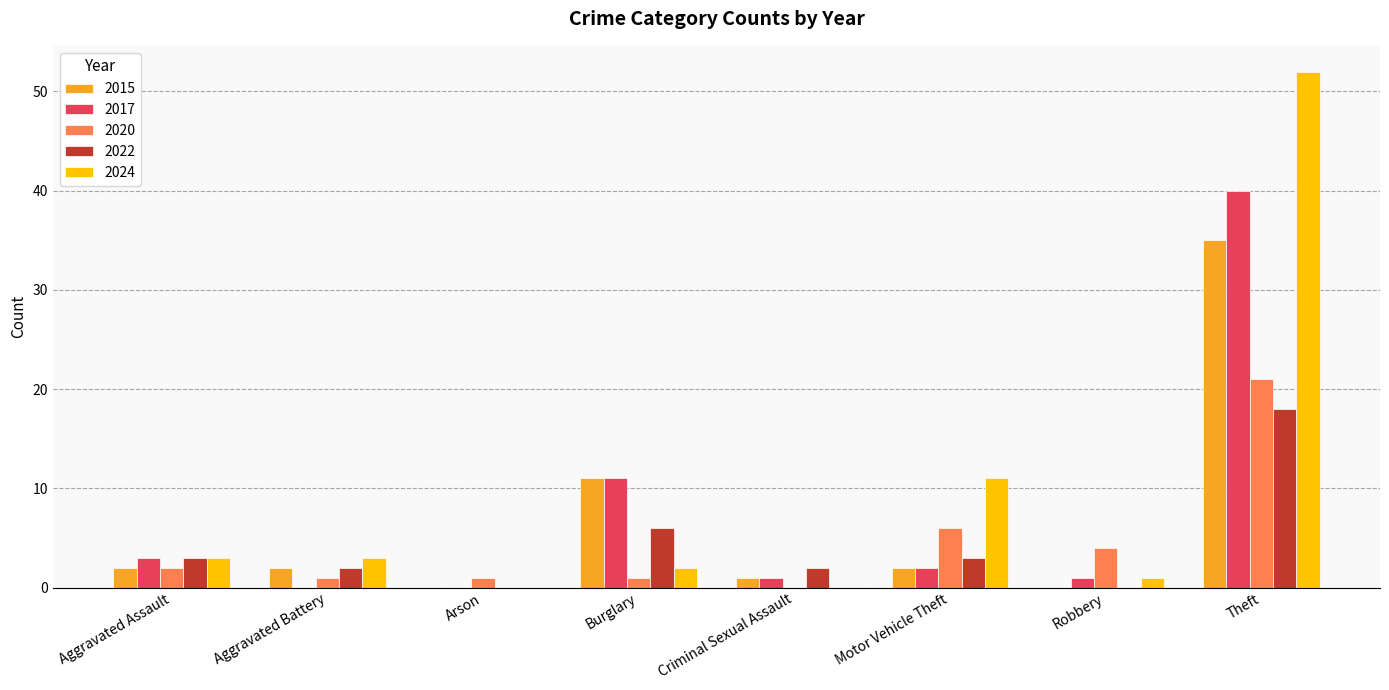

True or false: 2015 has a value of 35 at Theft.

True